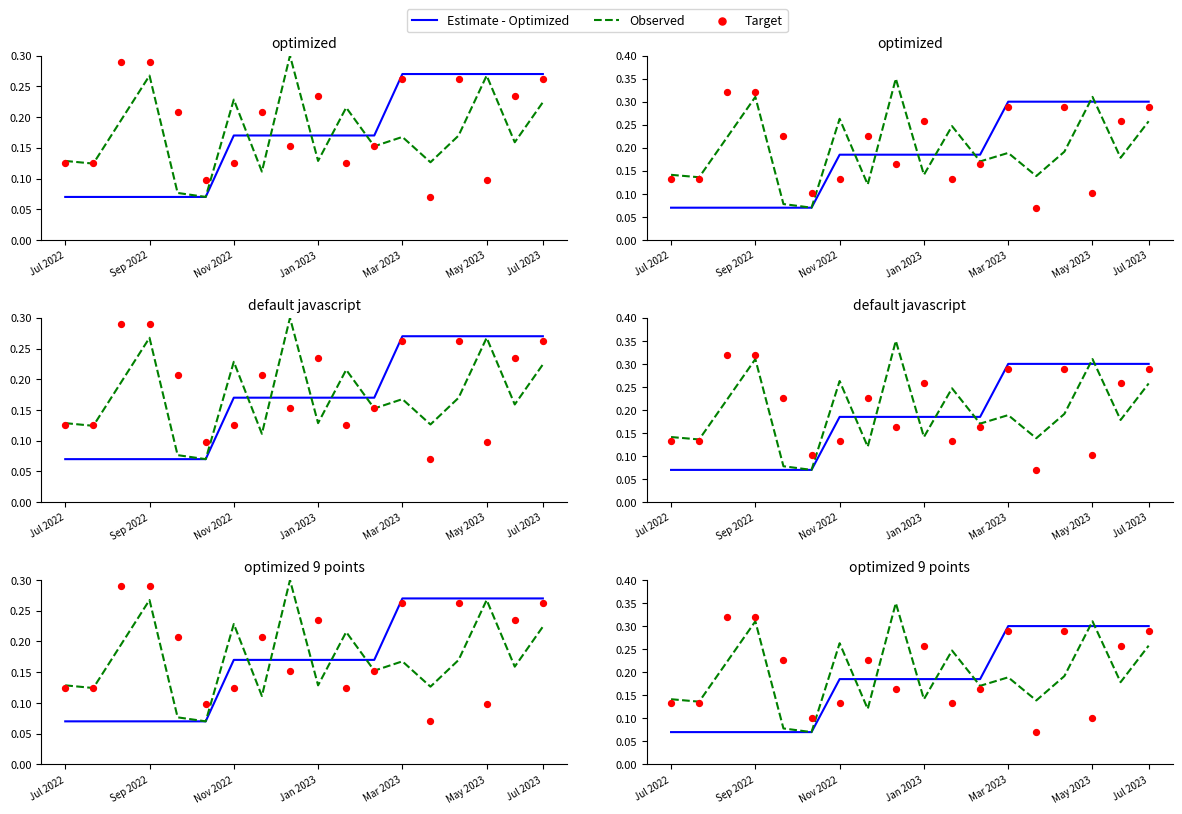

Which series reaches the maximum Y coordinate?

Observed